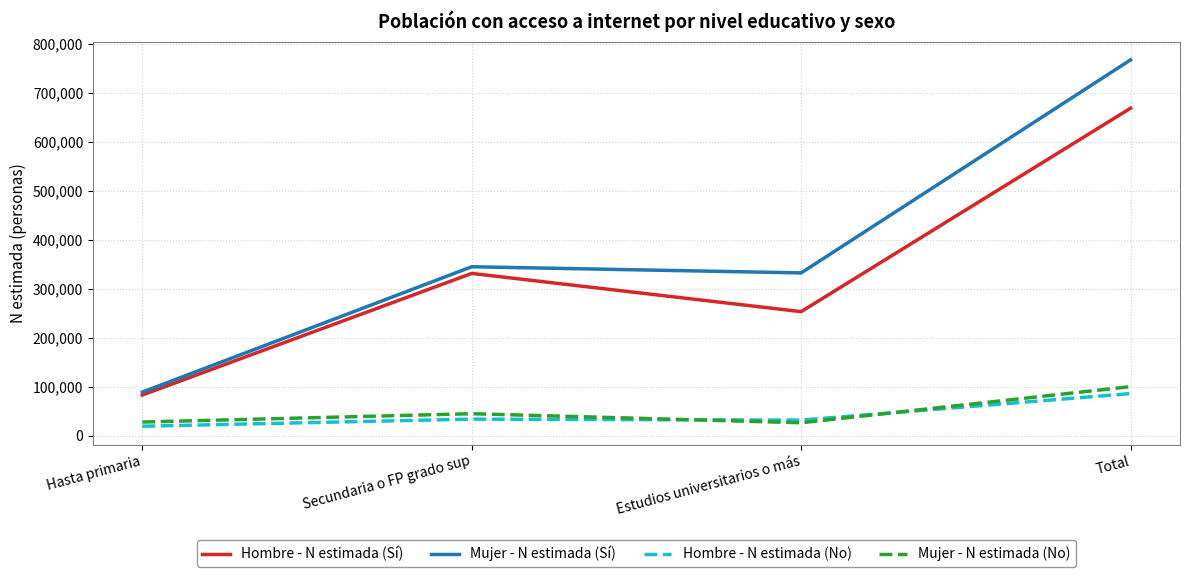

Where is Mujer - N estimada (Sí) nearest to the value 428409?

Secundaria o FP grado sup